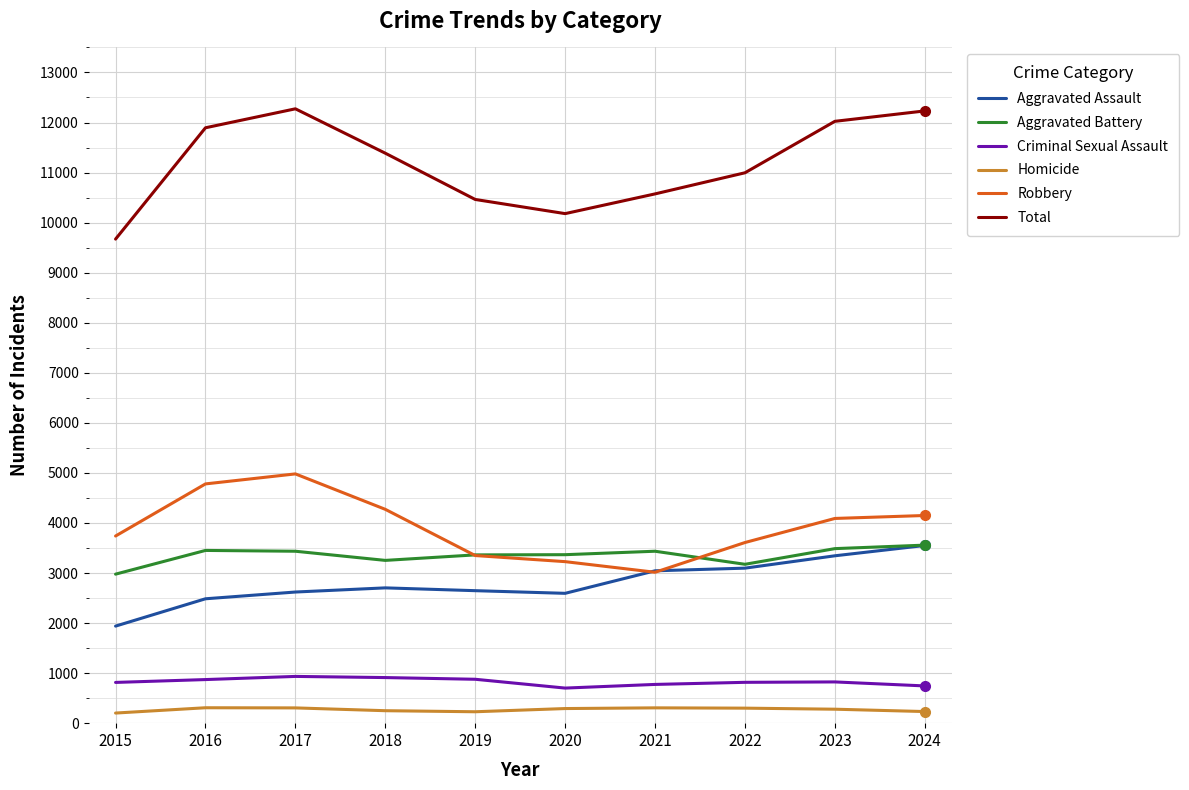

True or false: Robbery has more than 2 interior local peaks.

False